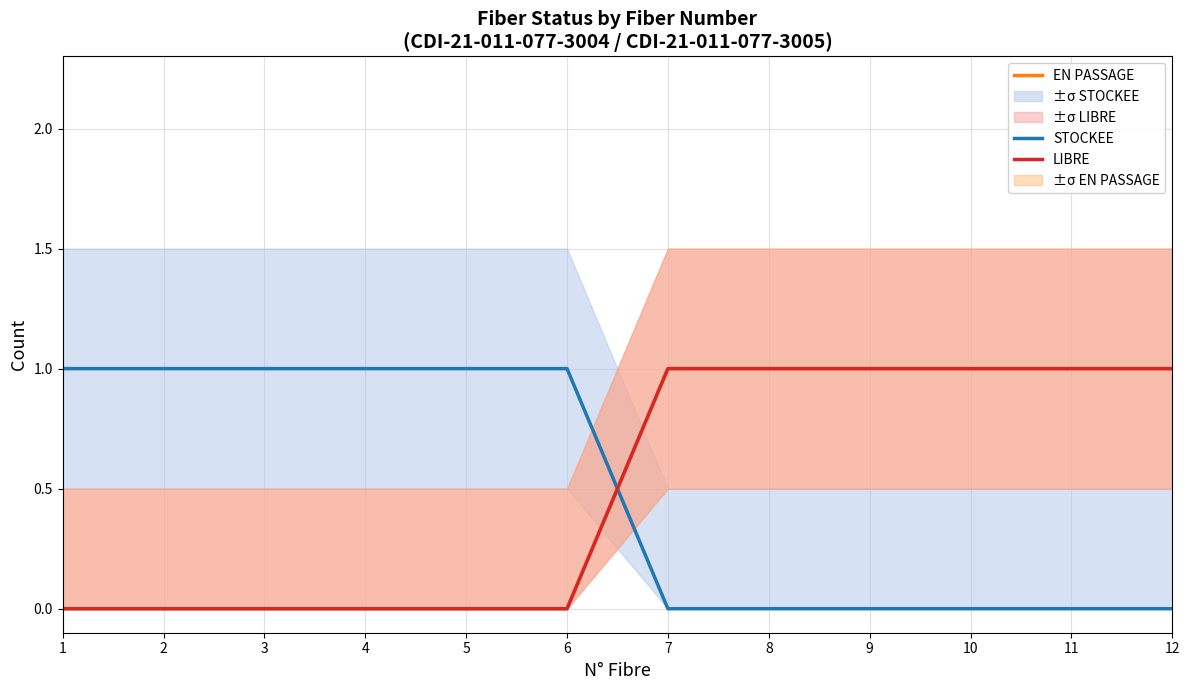

At which label does STOCKEE reach its peak?

1